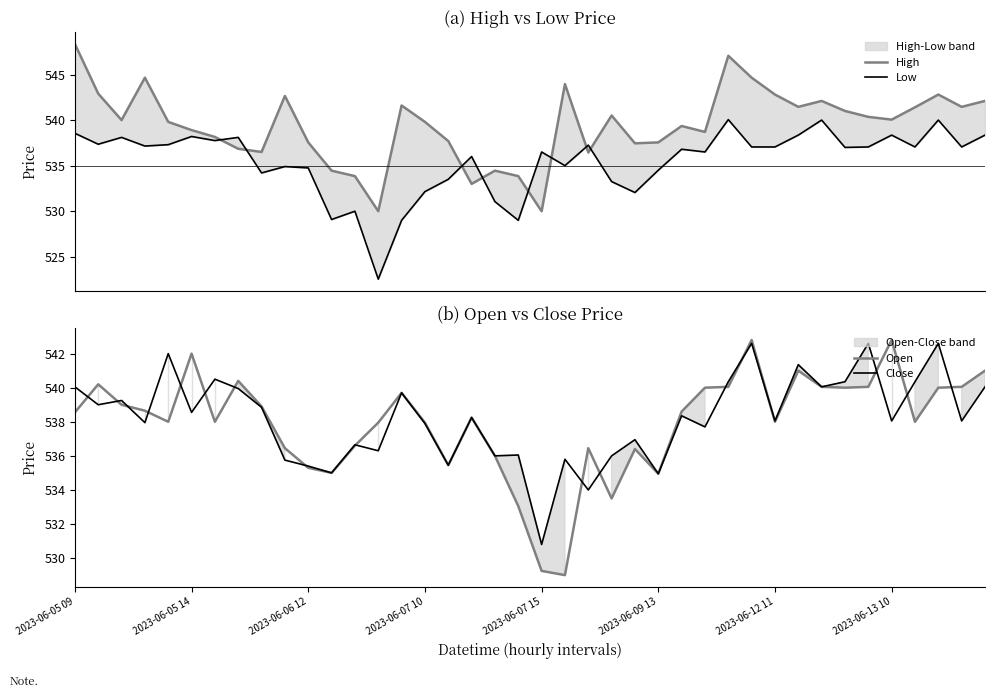

What is the highest value of the Open series?

542.8